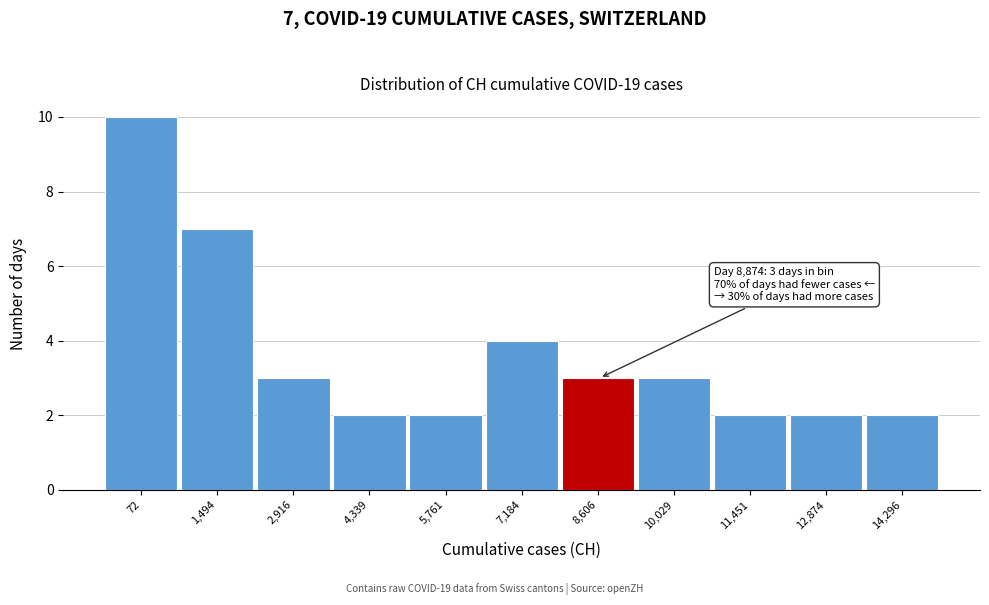

Reading right to left, transcribe all the data shown in this chart.

2	2	2	3	3	4	2	2	3	7	10